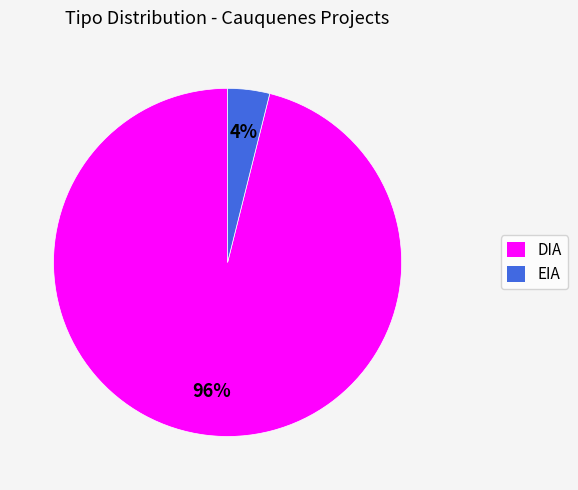

To the nearest percent, what is the difference between the DIA and EIA slice percentages?

92%